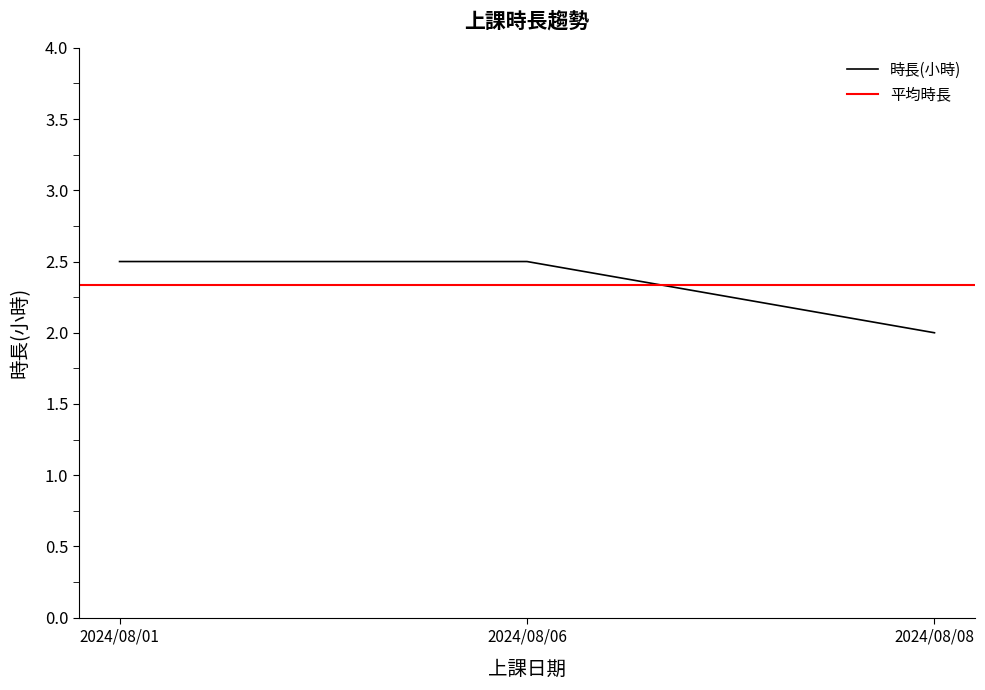

What is the value of the 2nd point from the left?

2.5